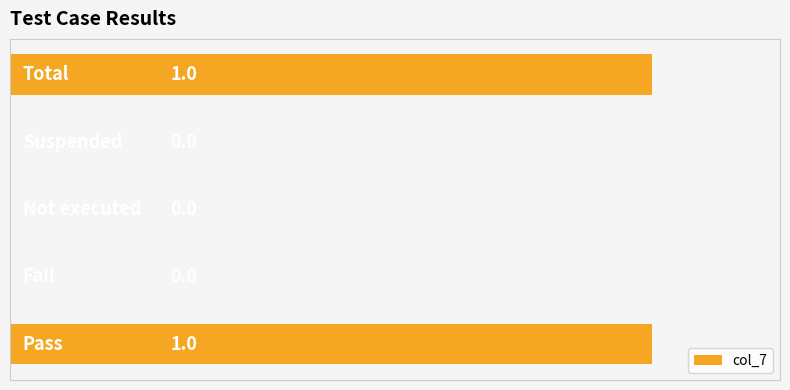

How many values are between 0 and 1?

5